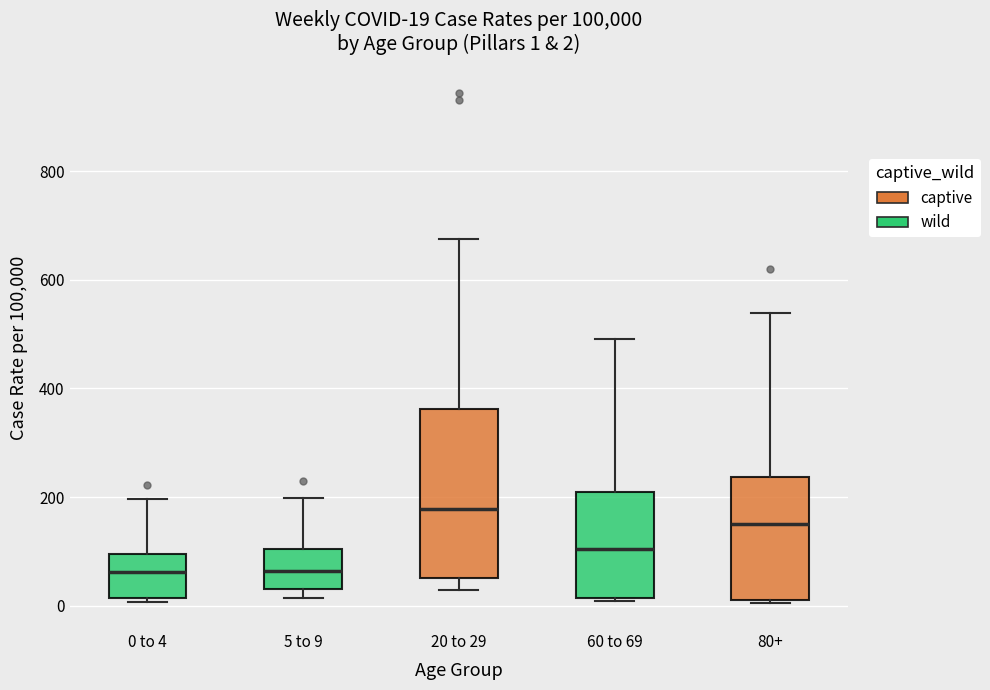

Which box has the highest median line?

20 to 29